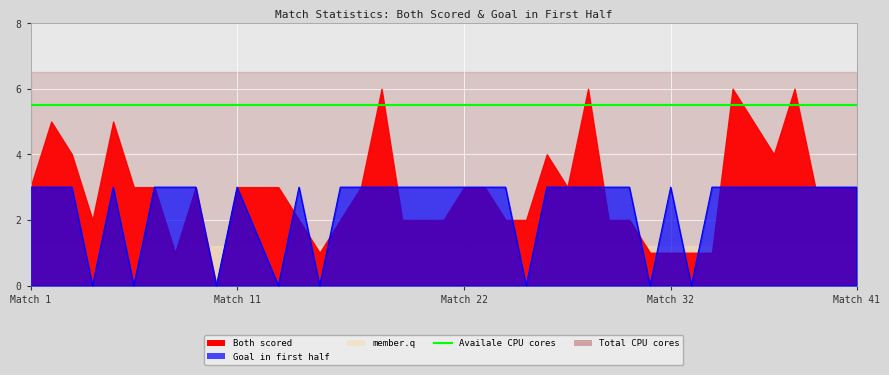

How many lines are shown in the chart?

1